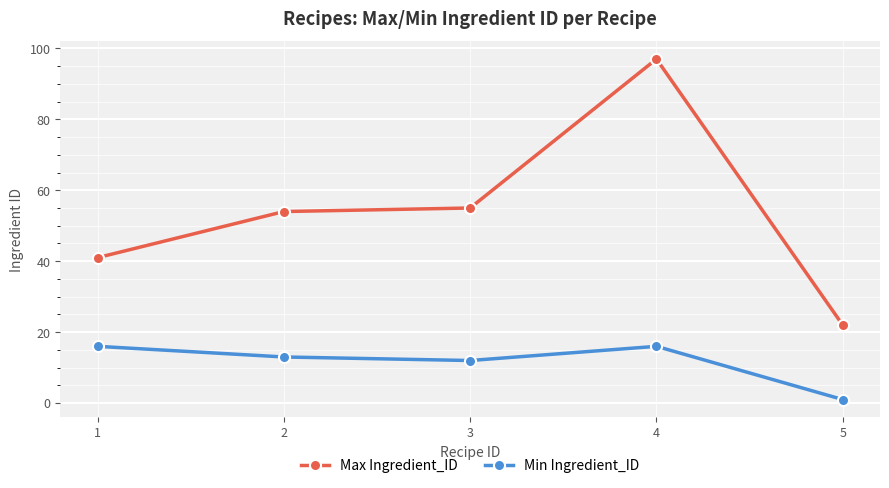

Which category has the highest value across all series?

4